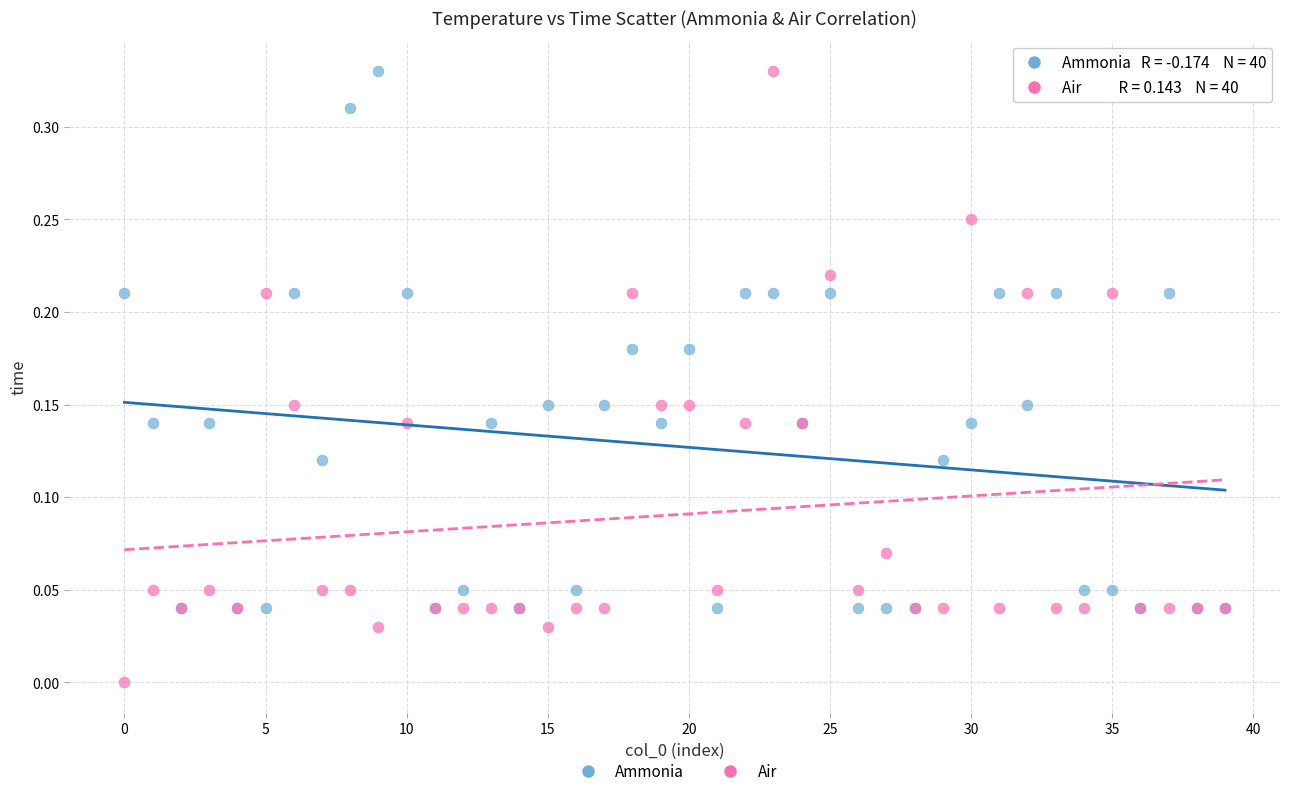

Which series has the widest spread of Y values?

Air